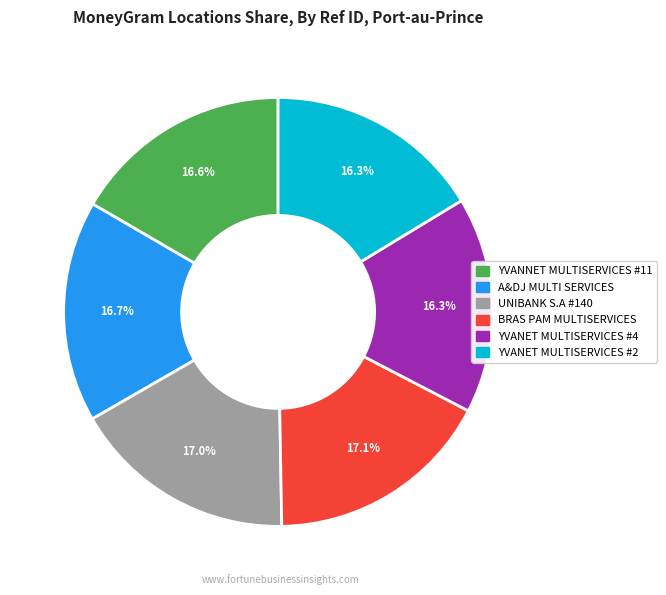

What percentage is NOT represented by YVANNET MULTISERVICES #11?

83.4%